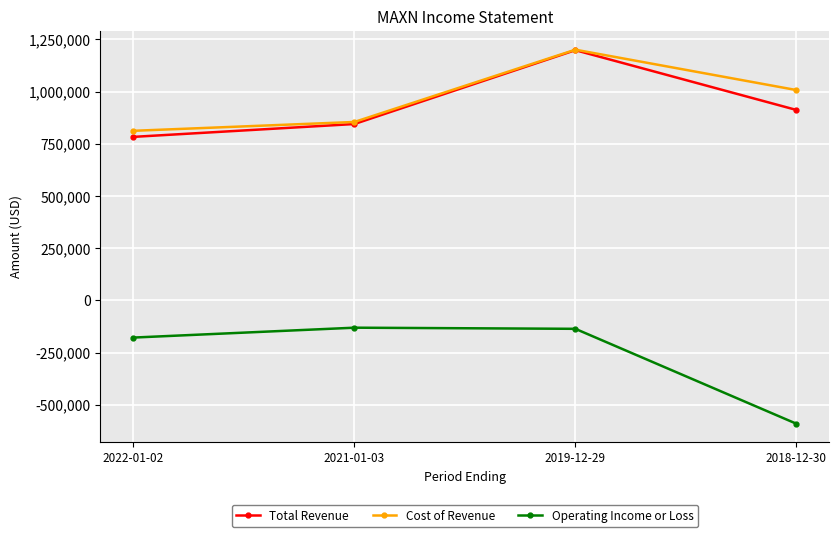

The Total Revenue series shows 783300 at 2022-01-02. True or false?

True